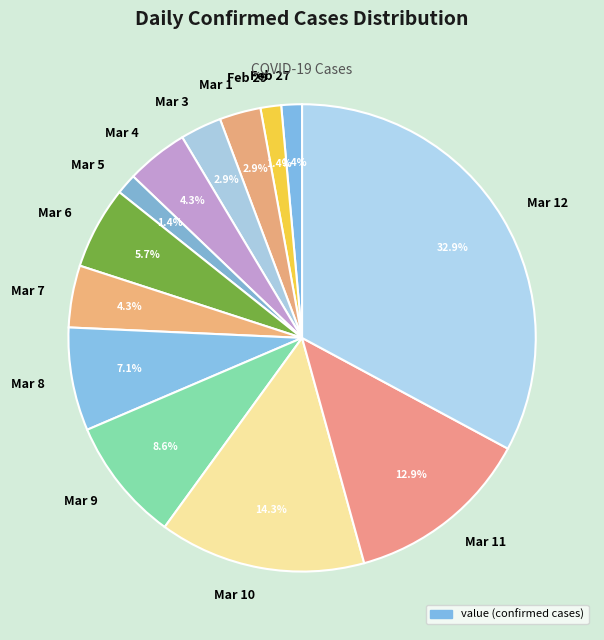

Which slice is the largest?

Mar 12